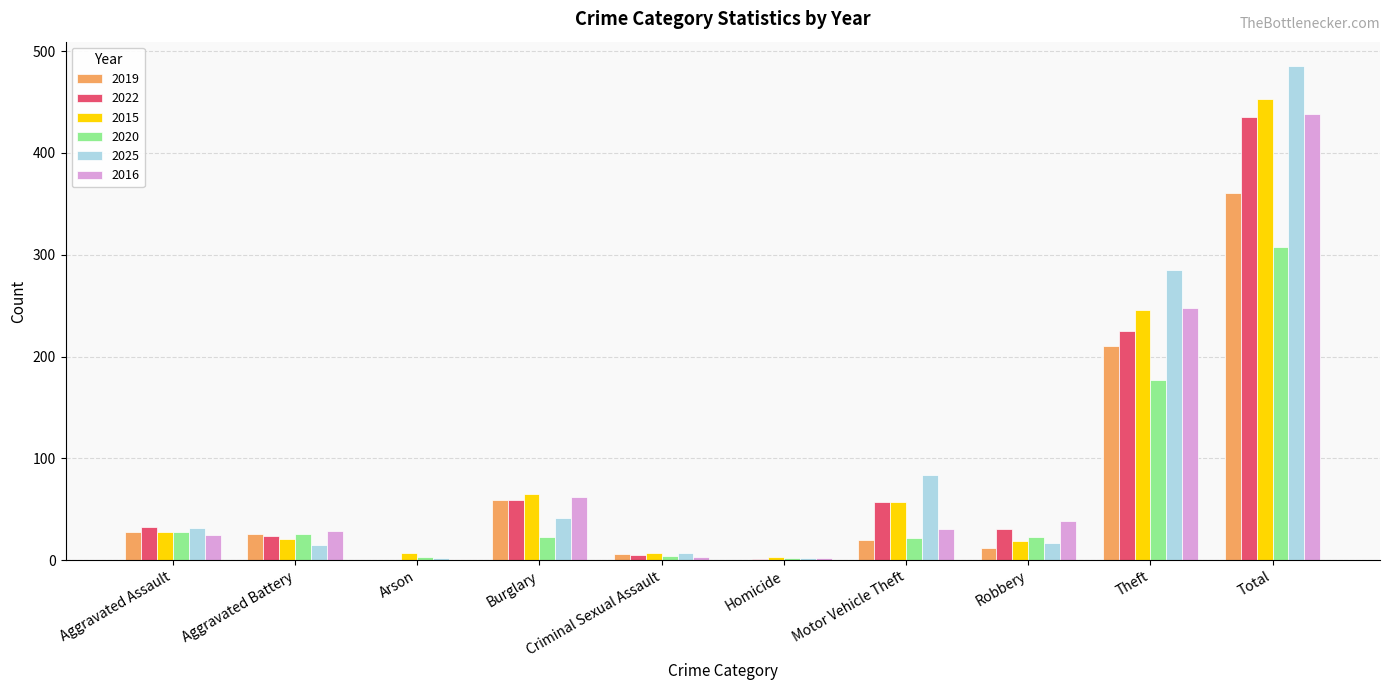

True or false: 2015 has a value of 65 at Burglary.

True